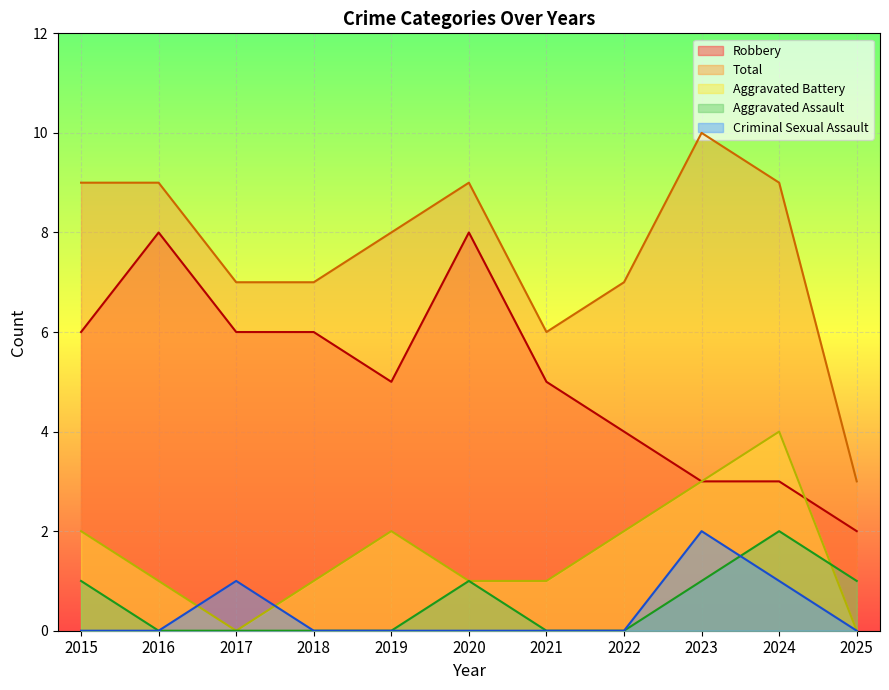

What is the difference between the Robbery values at 2024 and 2021?

2